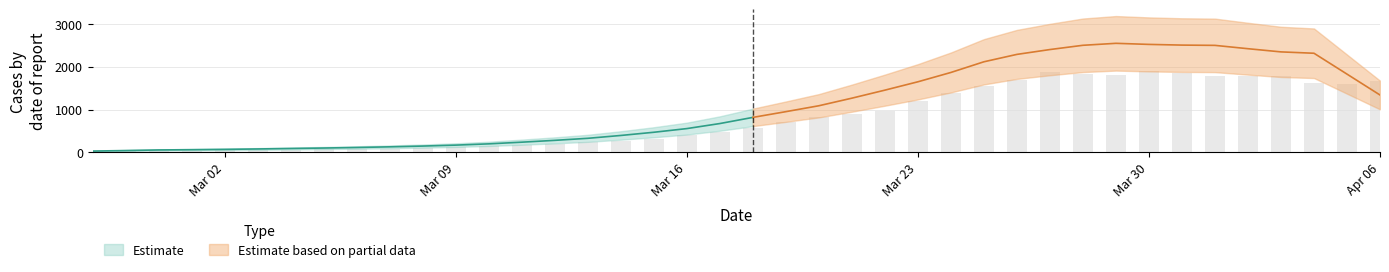

What is the label of the 31st bar from the right?

2020-03-07